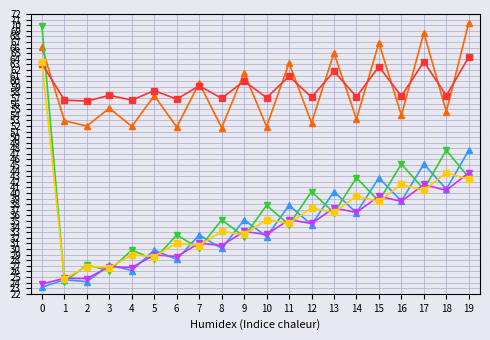

What is the maximum value shown in the chart?

70.4